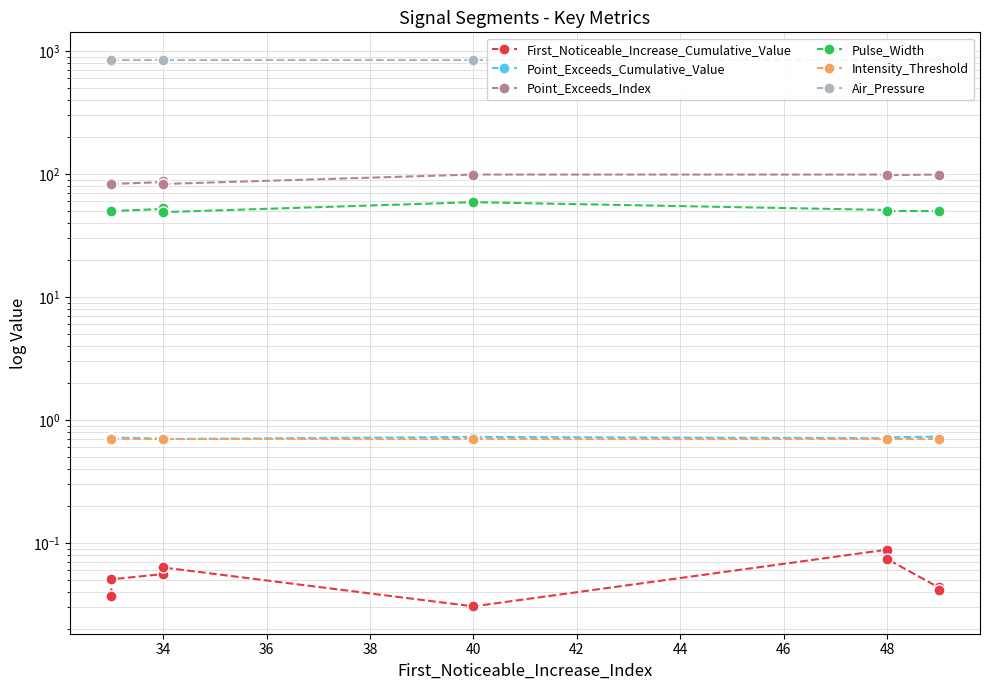

Which series has the largest total across all categories?

Air_Pressure